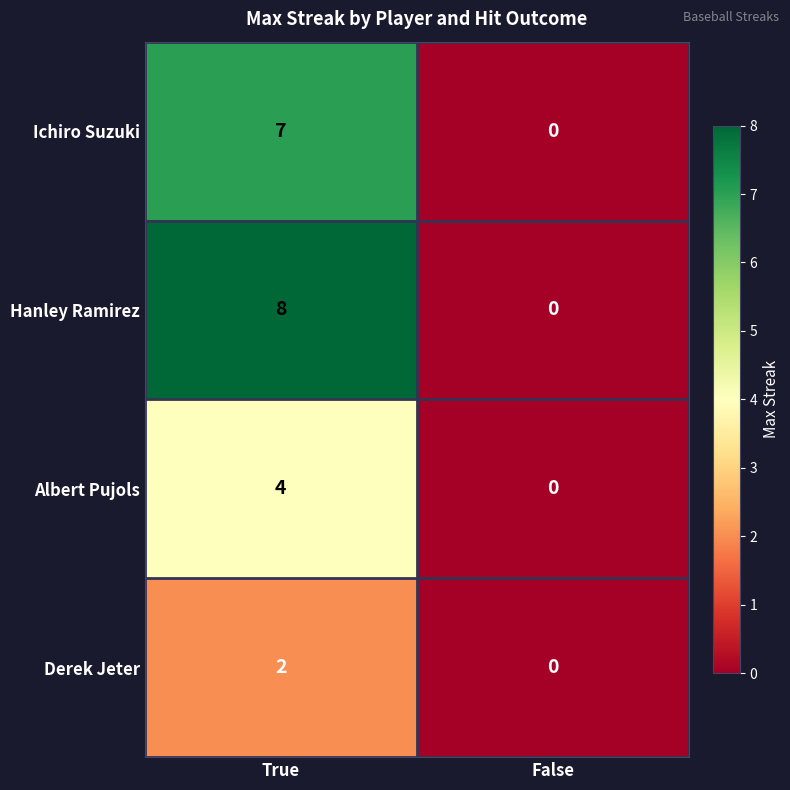

At which label is Ichiro Suzuki closest to 3?

False